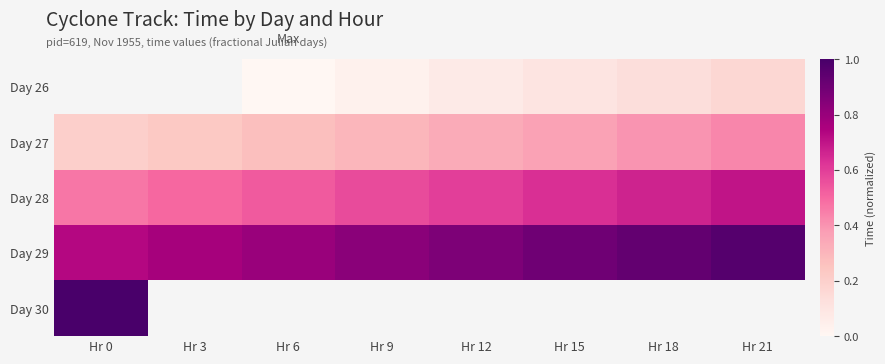

What is the maximum value shown in the chart?

1.0